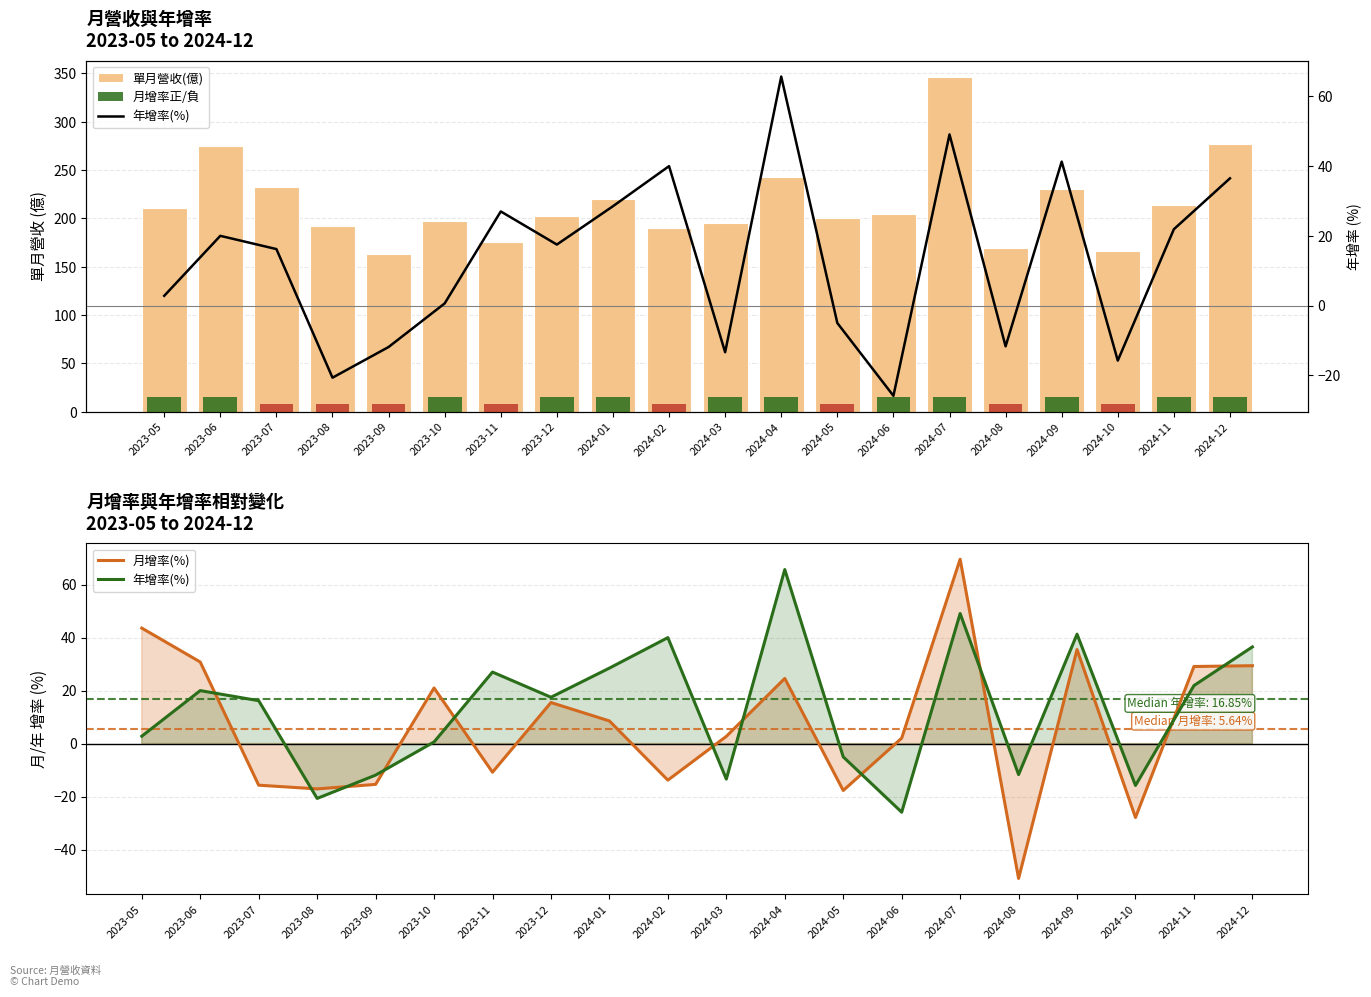

Where does the 年增率(%) series first go above 17?

2023-06